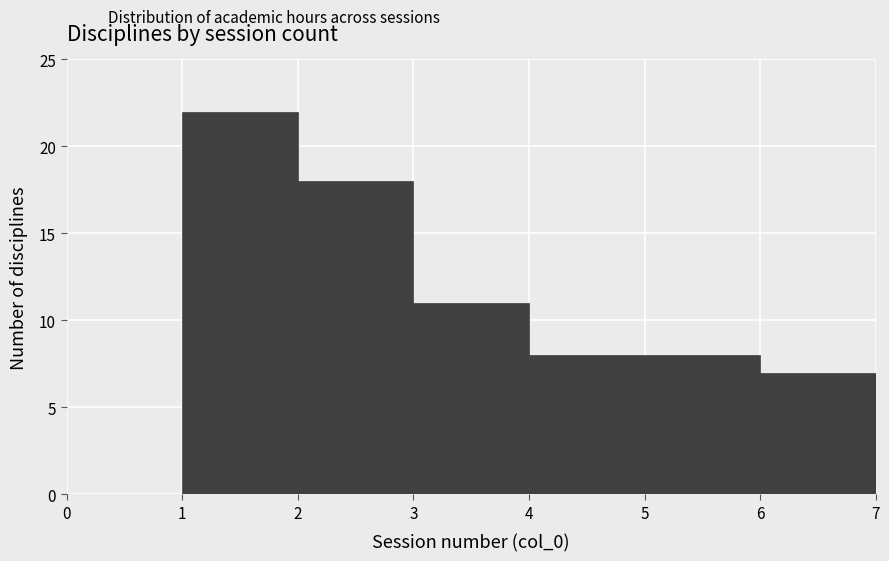

How tall is the bar that spans 2 to 3 on the x-axis? The values are not printed on the chart, so give them approximately, as read against the axis.

18